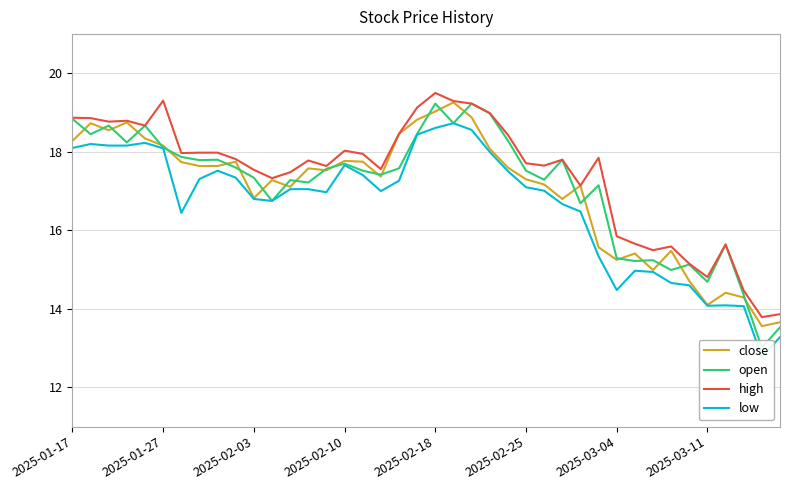

Reading left to right, list all the values displayed in this chart.

close: 18.3	18.7	18.5	18.8	18.3	18.2	17.7	17.6	17.6	17.8	16.8	17.3	17.1	17.6	17.5	17.8	17.8	17.4	18.5	18.8	19.0	19.3	18.9	18.1	17.6	17.3	17.2	16.8	17.1	15.6	15.2	15.4	15.0	15.5	14.7	14.1	14.4	14.3	13.6	13.7
open: 18.8	18.5	18.7	18.2	18.7	18.1	17.9	17.8	17.8	17.6	17.3	16.8	17.3	17.2	17.6	17.7	17.5	17.4	17.6	18.5	19.2	18.7	19.2	19.0	18.3	17.5	17.3	17.8	16.7	17.1	15.3	15.2	15.2	15.0	15.1	14.7	15.6	14.4	13.0	13.5
high: 18.9	18.9	18.8	18.8	18.7	19.3	18.0	18.0	18.0	17.8	17.5	17.3	17.5	17.8	17.6	18.0	18.0	17.6	18.5	19.1	19.5	19.3	19.2	19.0	18.4	17.7	17.6	17.8	17.1	17.9	15.9	15.7	15.5	15.6	15.1	14.8	15.6	14.5	13.8	13.9
low: 18.1	18.2	18.2	18.2	18.2	18.1	16.4	17.3	17.5	17.3	16.8	16.8	17.0	17.0	17.0	17.7	17.4	17.0	17.3	18.4	18.6	18.7	18.6	18.0	17.5	17.1	17.0	16.7	16.5	15.3	14.5	15.0	14.9	14.7	14.6	14.1	14.1	14.1	12.8	13.3